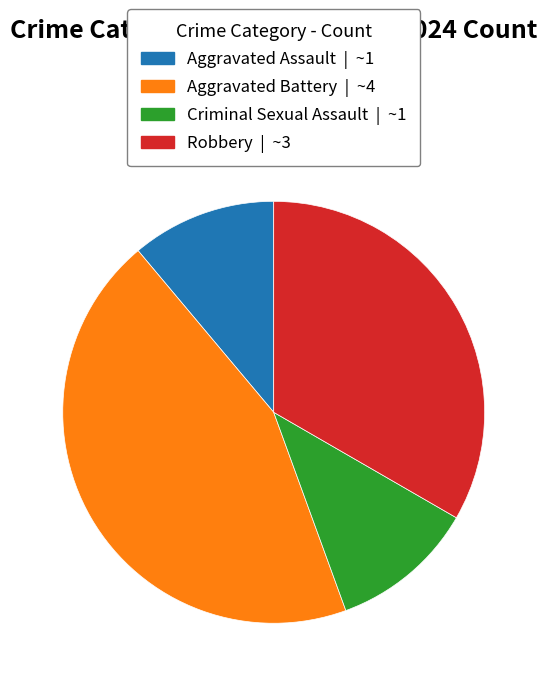

Is the sum of Aggravated Assault and Aggravated Battery greater than half?

Yes